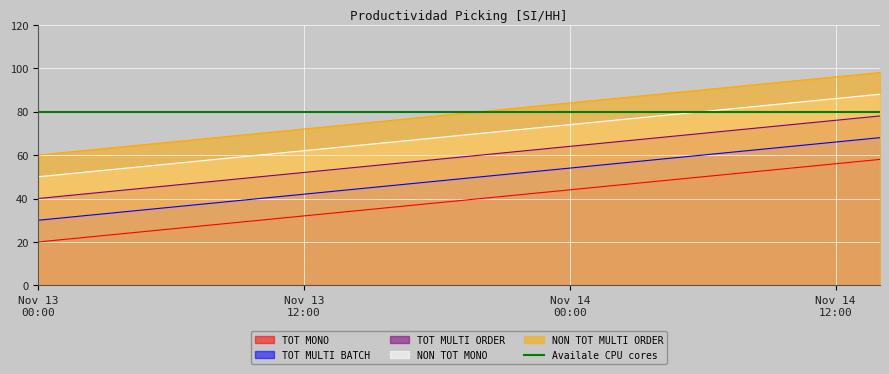

True or false: NON TOT MONO and TOT MULTI BATCH cross at least once.

False